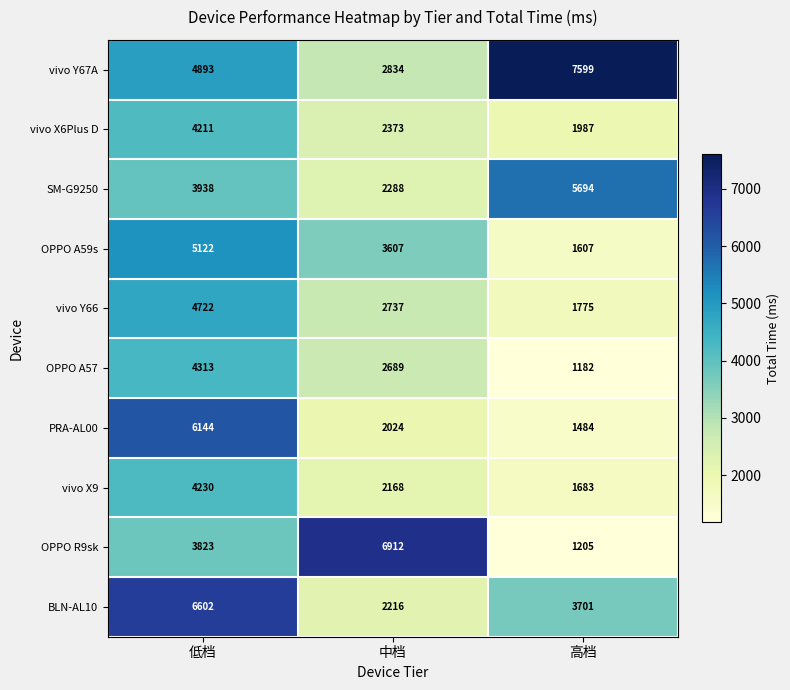

Reading left to right, extract all data points from this chart.

vivo Y67A: 低档=4893	中档=2834	高档=7599
vivo X6Plus D: 低档=4211	中档=2373	高档=1987
SM-G9250: 低档=3938	中档=2288	高档=5694
OPPO A59s: 低档=5122	中档=3607	高档=1607
vivo Y66: 低档=4722	中档=2737	高档=1775
OPPO A57: 低档=4313	中档=2689	高档=1182
PRA-AL00: 低档=6144	中档=2024	高档=1484
vivo X9: 低档=4230	中档=2168	高档=1683
OPPO R9sk: 低档=3823	中档=6912	高档=1205
BLN-AL10: 低档=6602	中档=2216	高档=3701